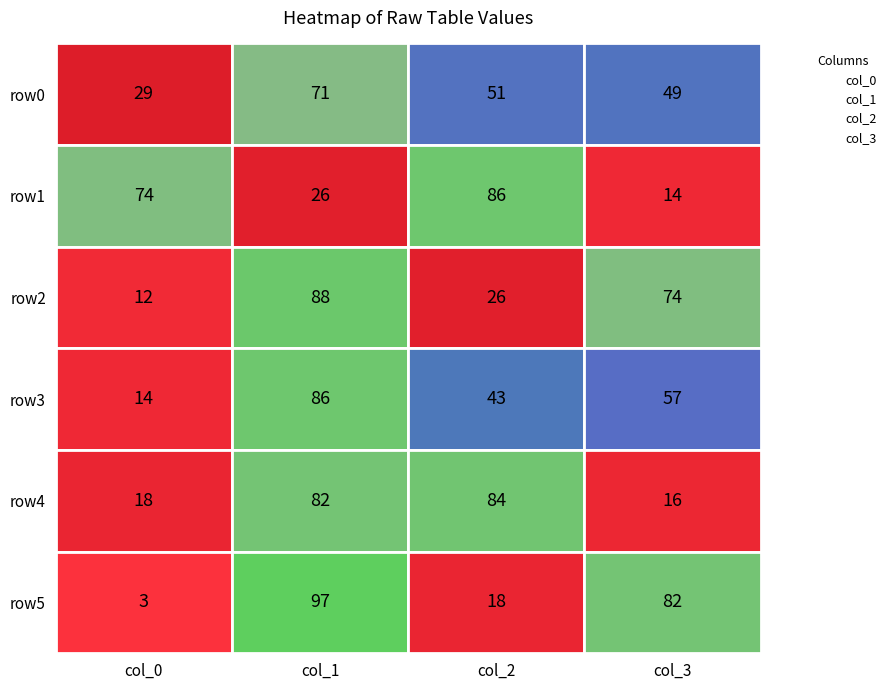

Reading left to right, what are all the values shown in this chart?

row0: 0=29	1=71	2=51	3=49
row1: 0=74	1=26	2=86	3=14
row2: 0=12	1=88	2=26	3=74
row3: 0=14	1=86	2=43	3=57
row4: 0=18	1=82	2=84	3=16
row5: 0=3	1=97	2=18	3=82